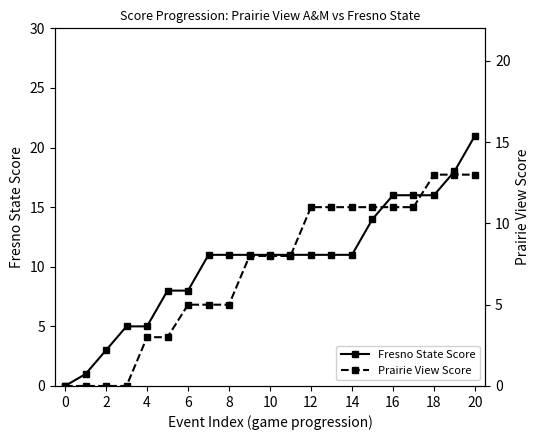

At which label does Fresno State Score reach its peak?

20